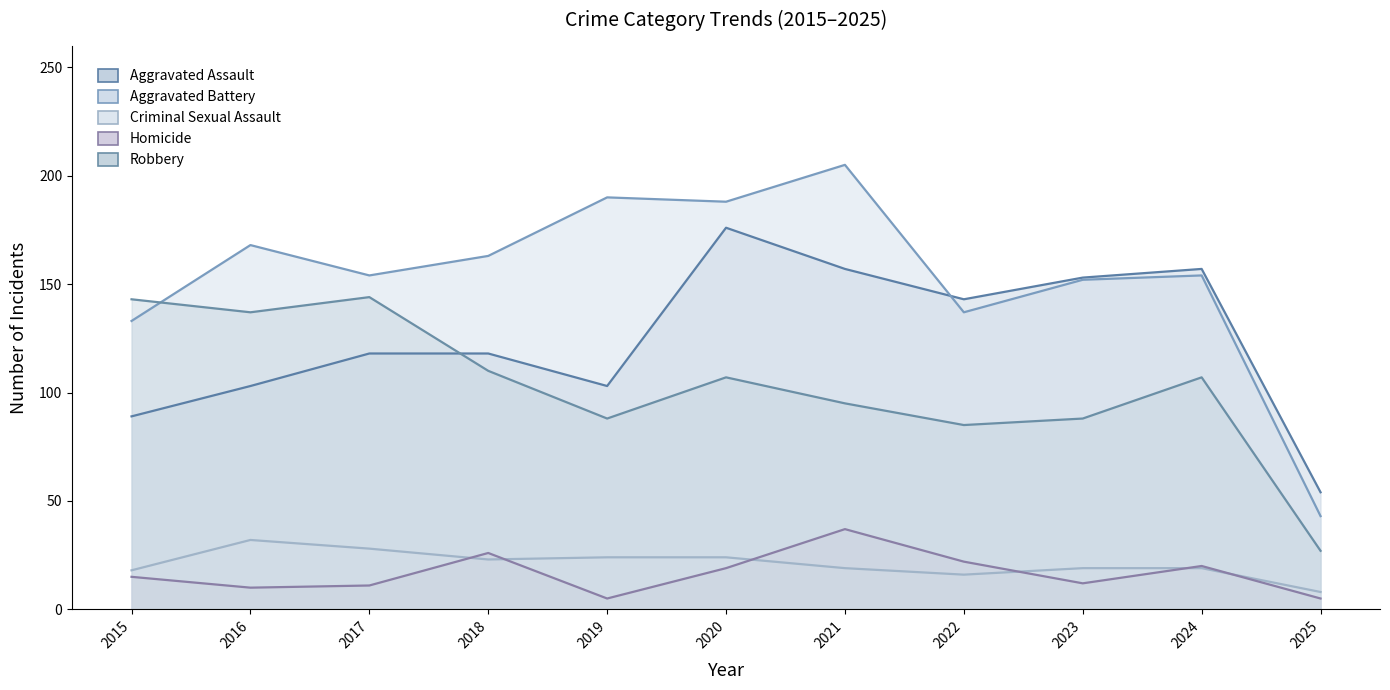

How many interior local peaks does the Aggravated Assault series have?

2